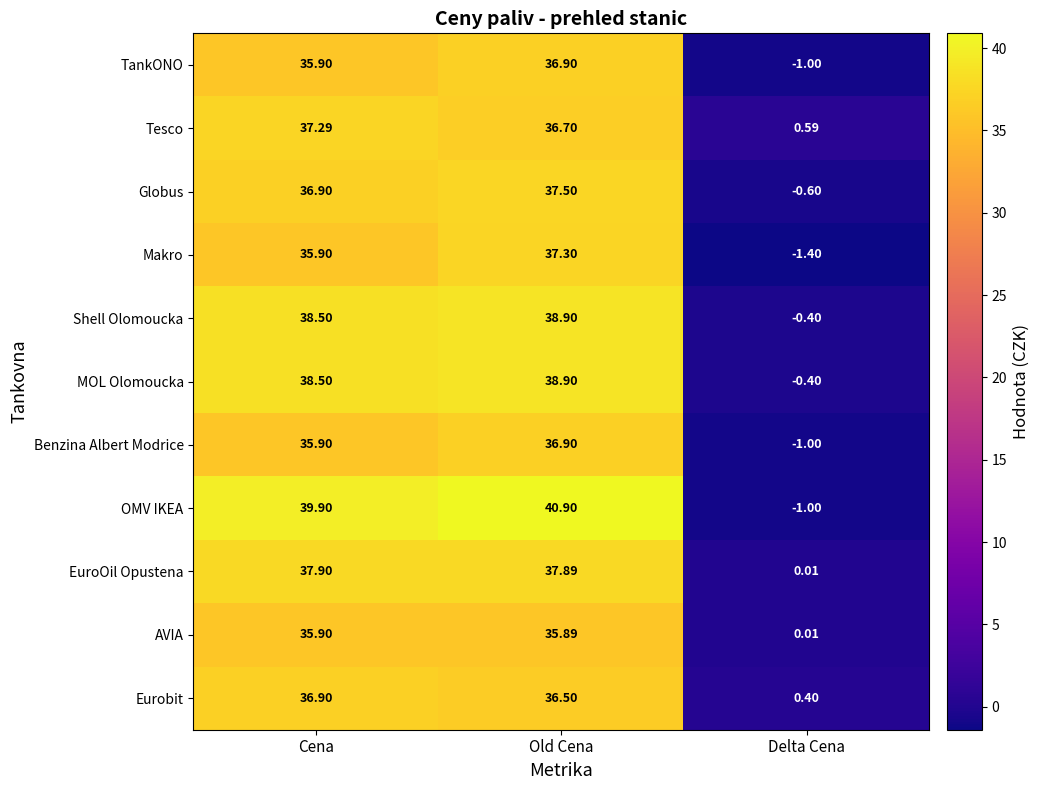

What is the smallest value displayed?

-1.4